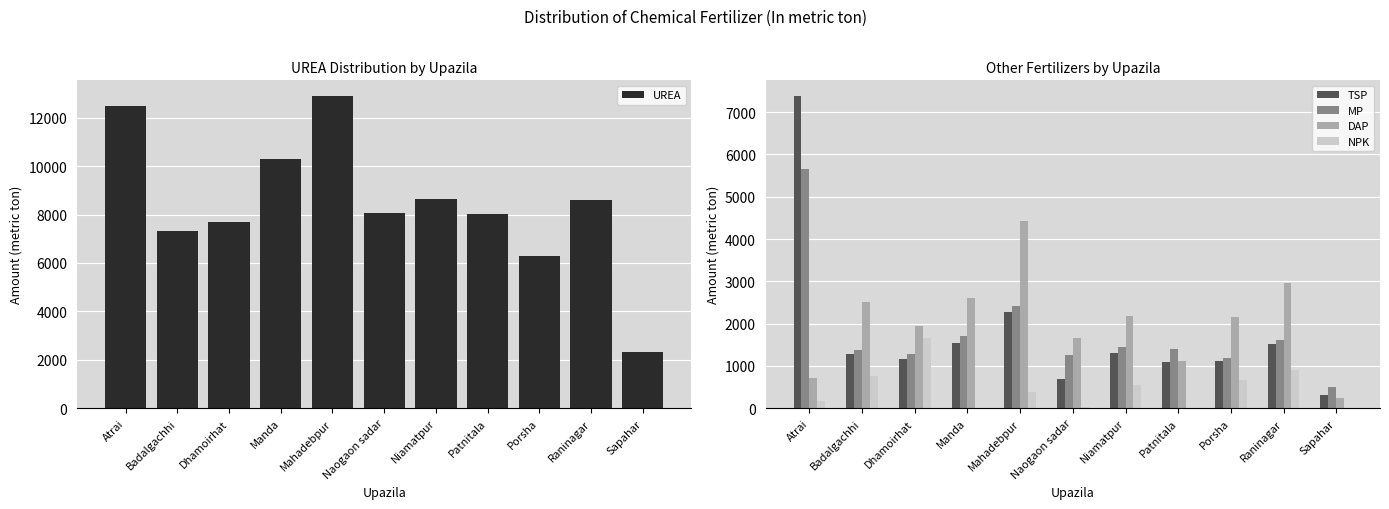

Which series has the largest range (max minus min)?

UREA